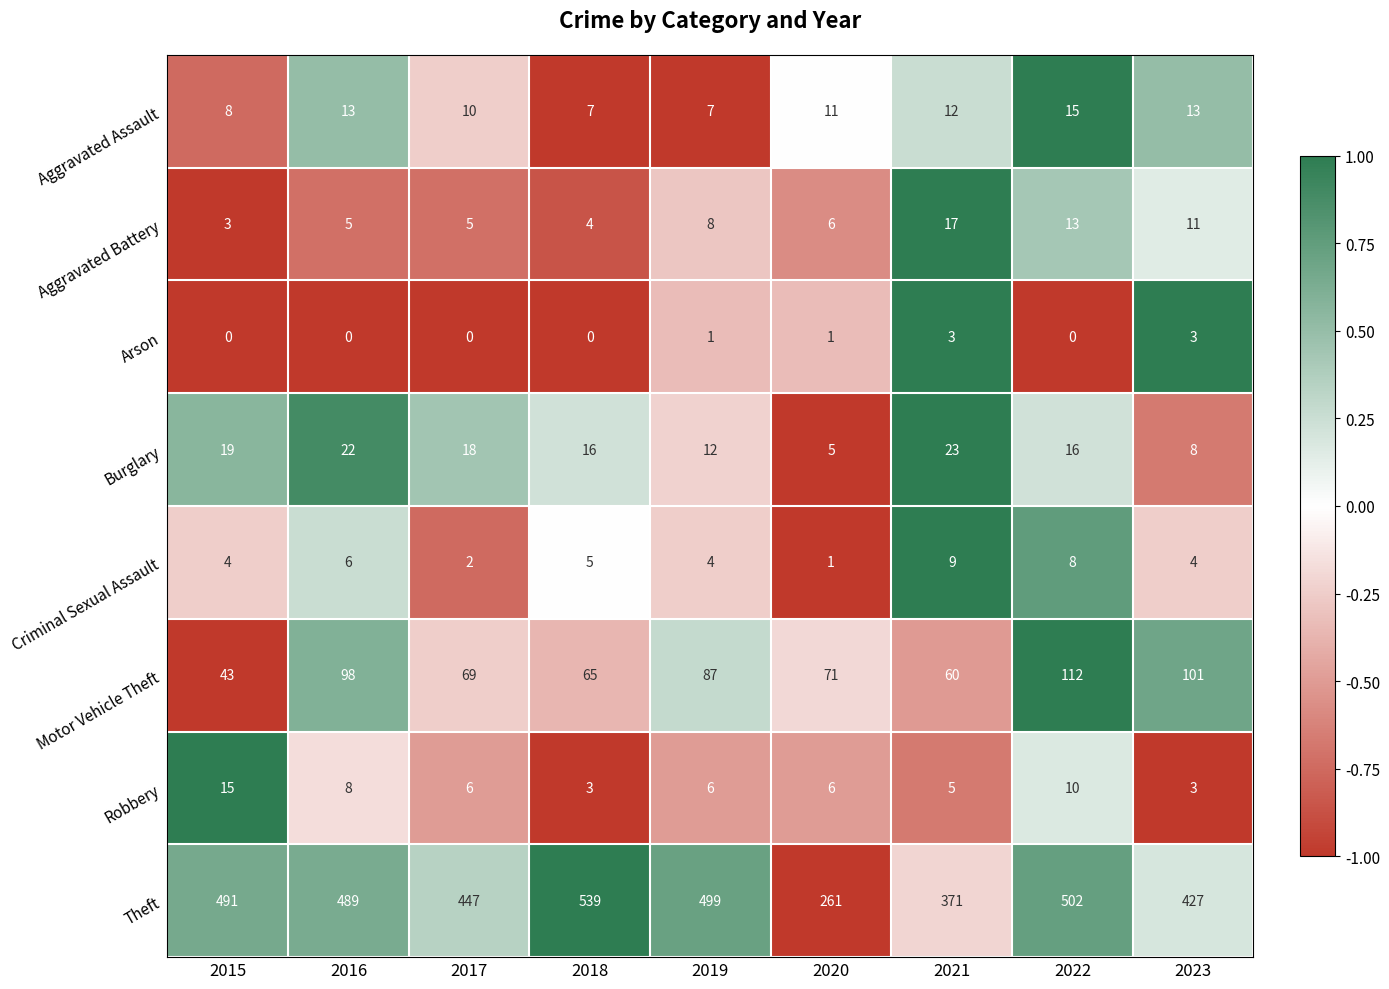

What is the difference between the highest and lowest values at 2020?

260